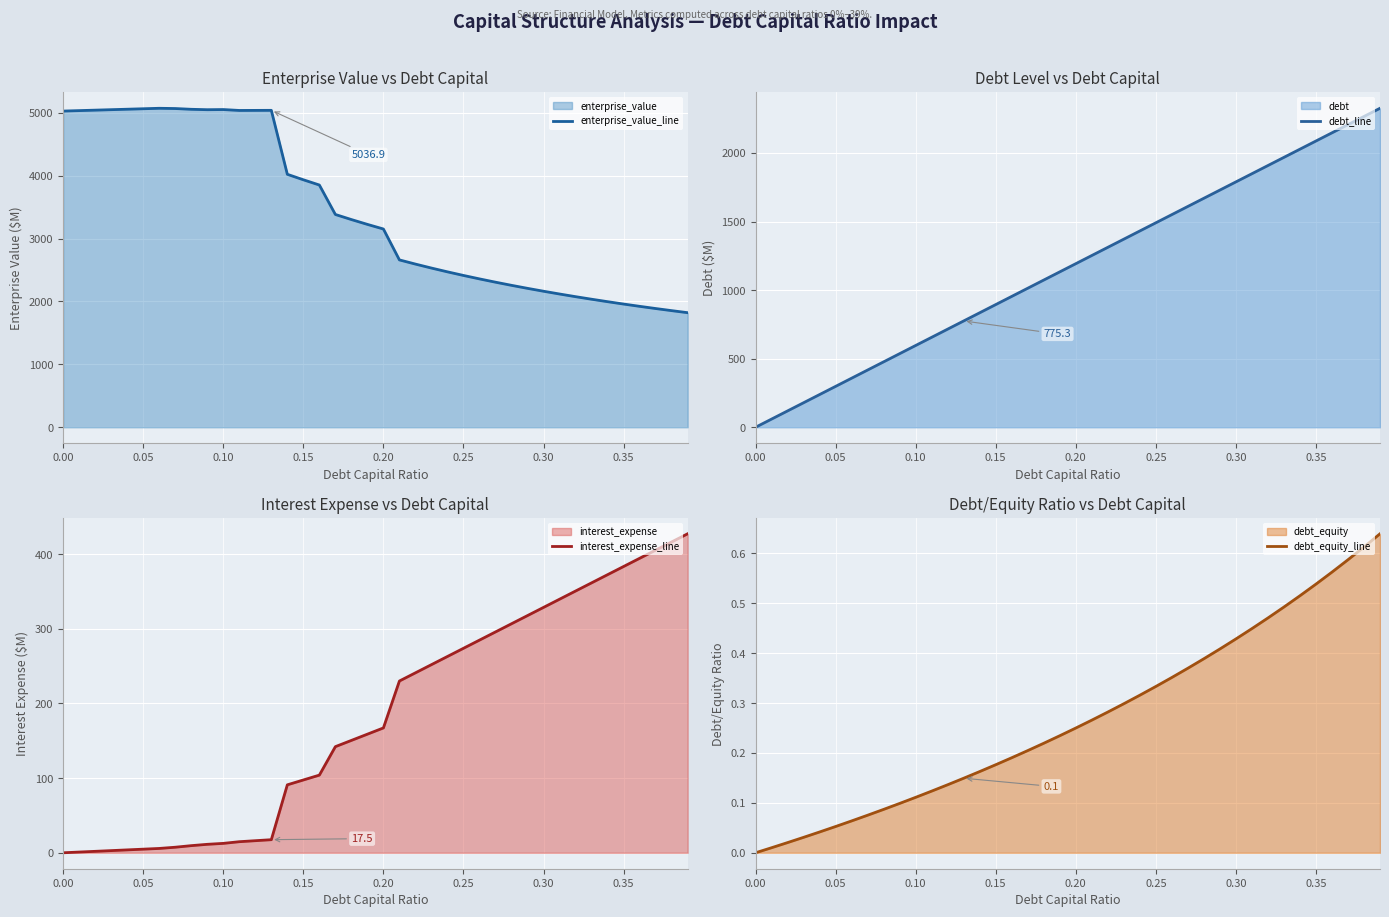

True or false: debt_equity_line and debt_line cross at least once.

False